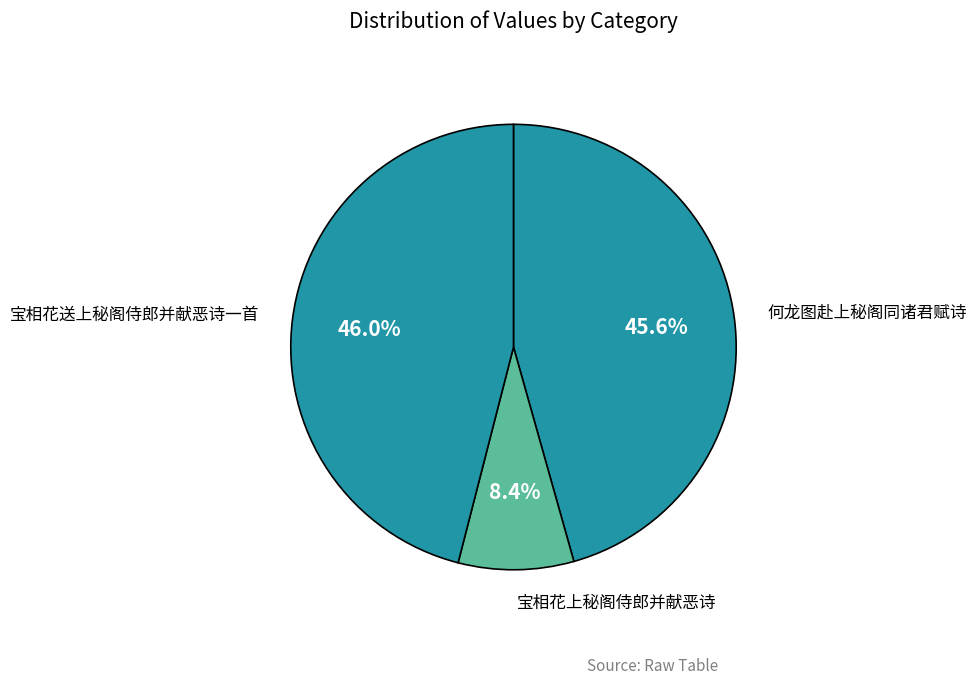

What percentage is the 宝相花上秘阁侍郎并献恶诗 slice, to the nearest percent?

8%